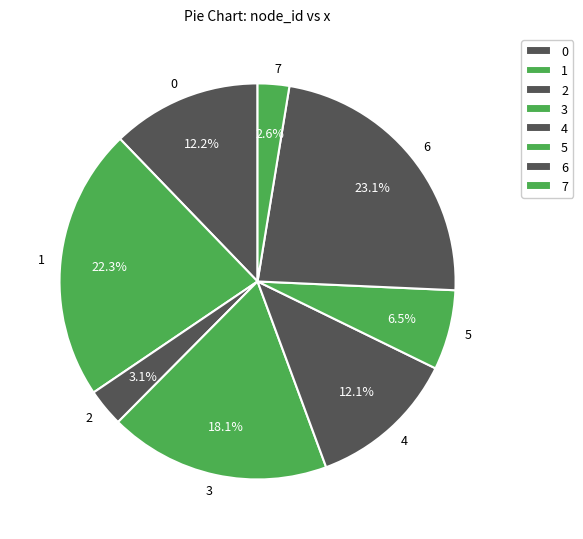

Is 6 the majority of the pie?

No